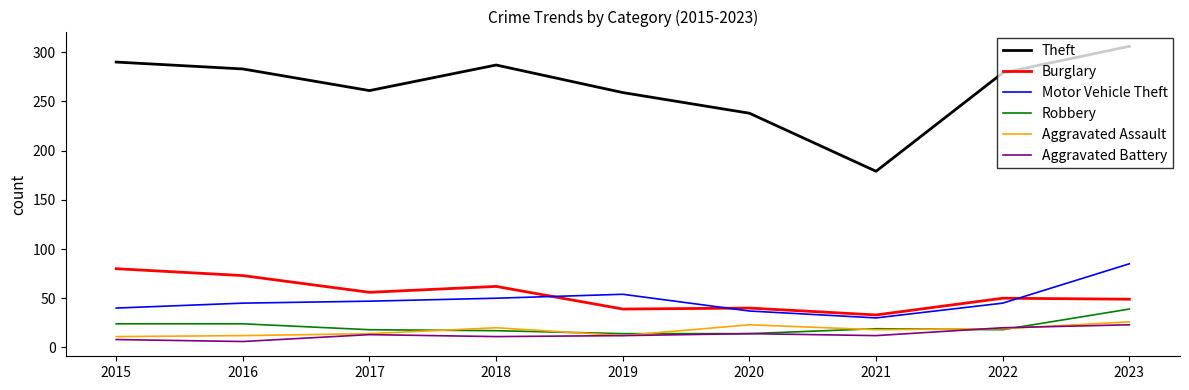

Which series has the largest total across all categories?

Theft